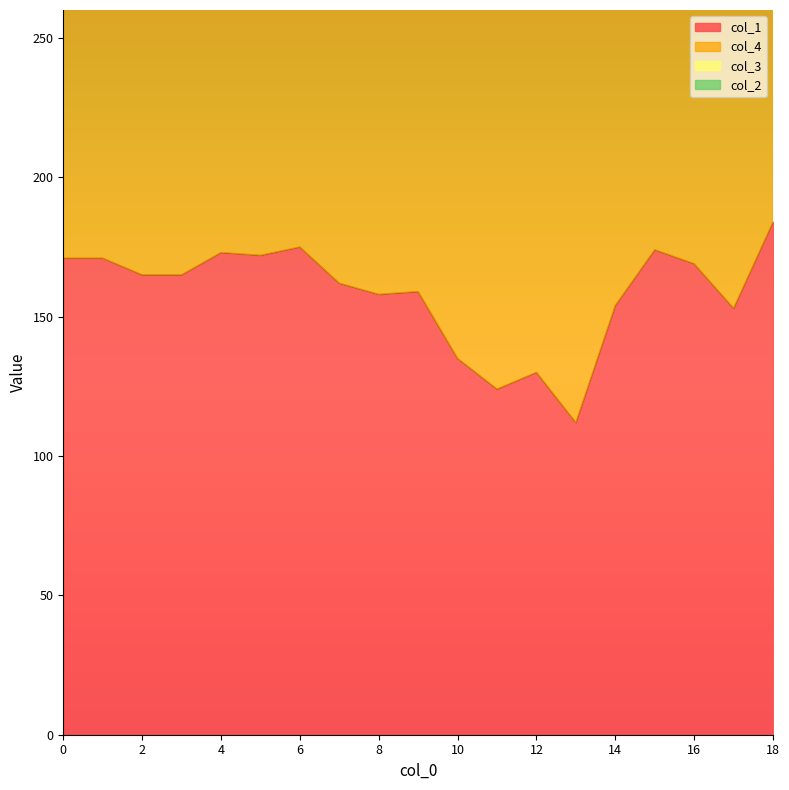

True or false: col_2 and col_1 cross at least once.

False